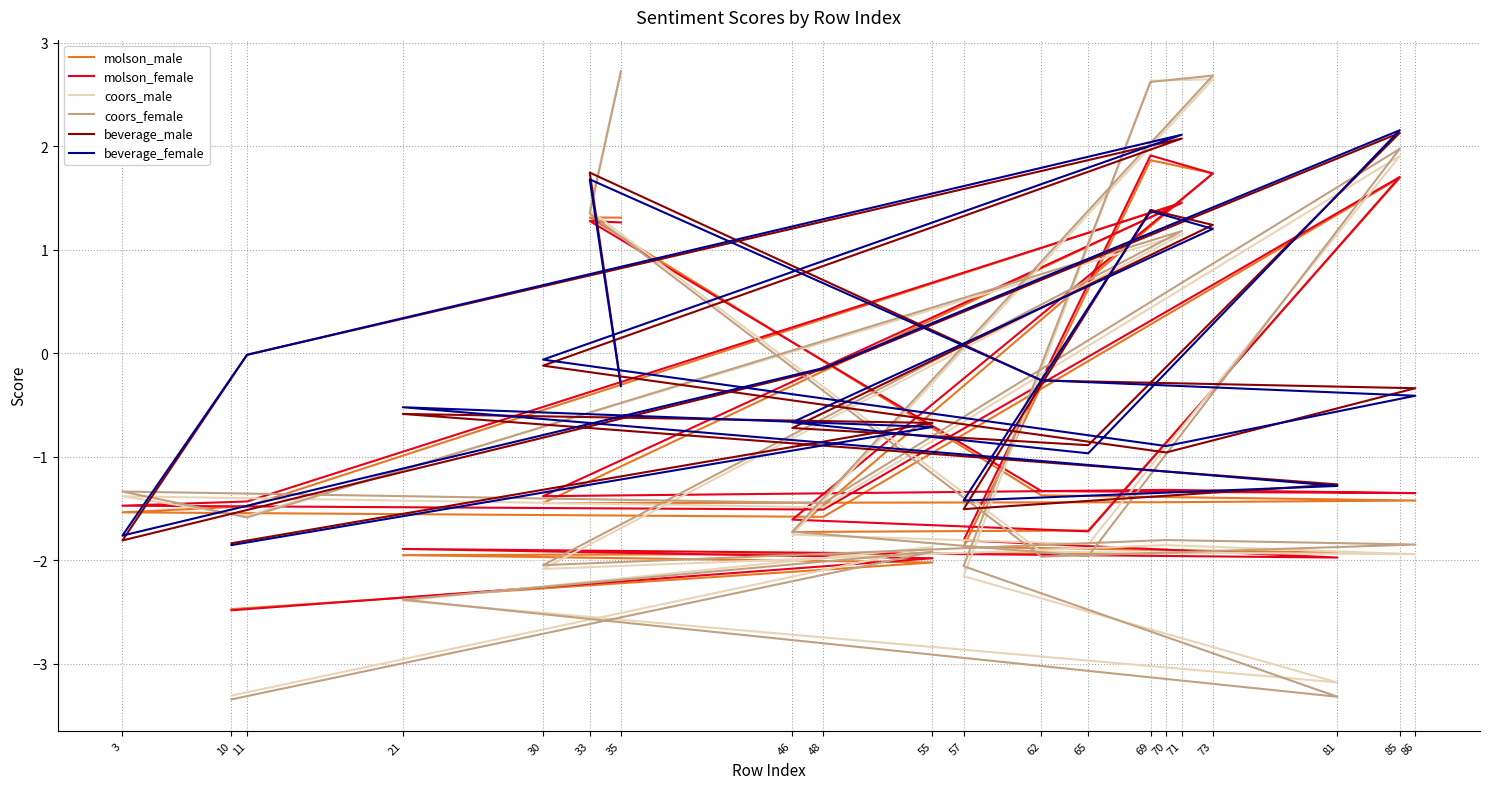

How many data points does each series have?

20